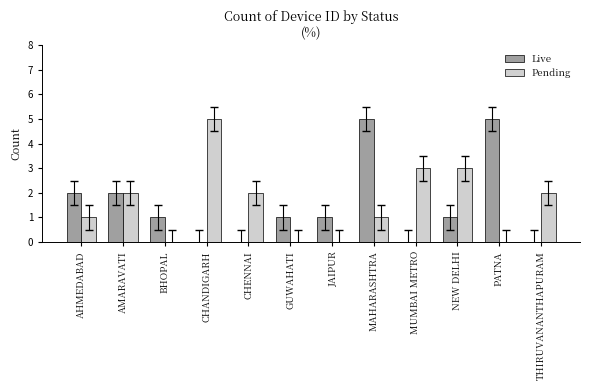

How many series are shown in this chart?

2